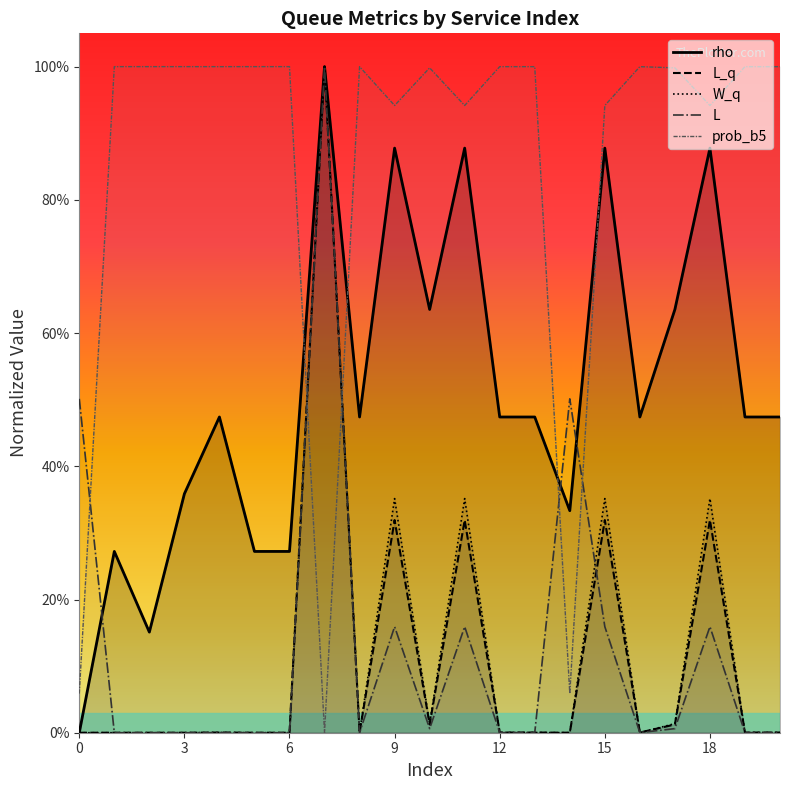

Which series has the largest range (max minus min)?

rho